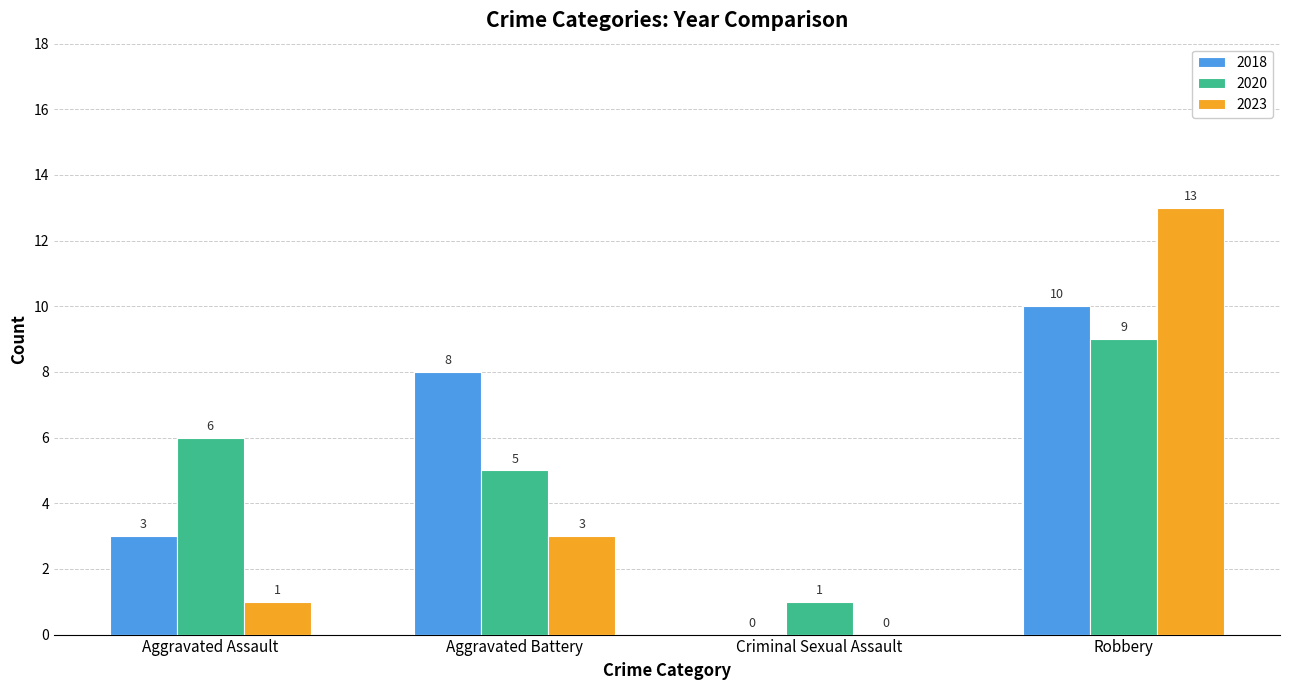

What is the sum of the 2023 values at Robbery and Criminal Sexual Assault?

13